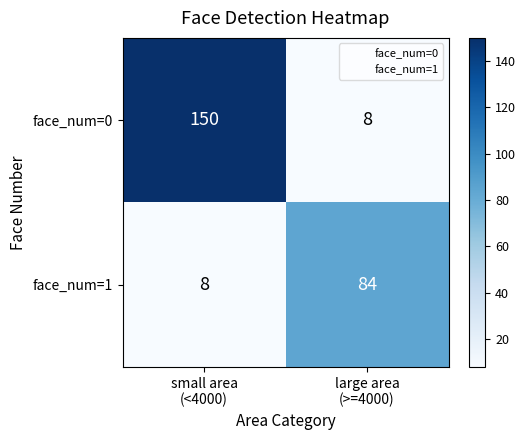

Which series has the largest total across all categories?

face_num=0